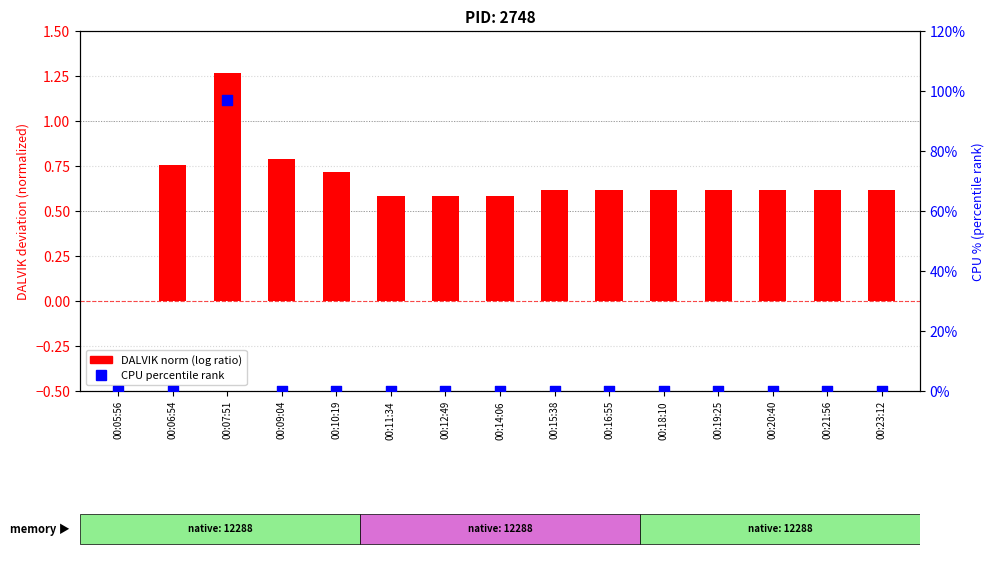

Which series contains the lowest Y value?

DALVIK norm (log ratio style)